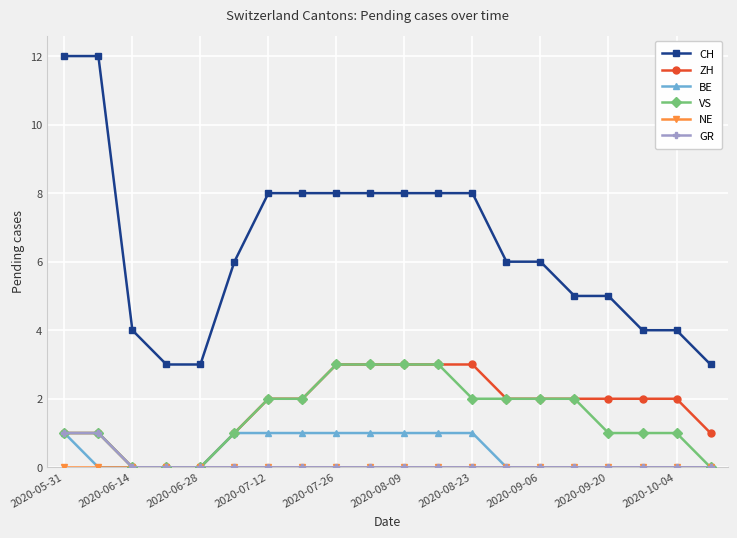

Which series has the widest spread of values?

CH